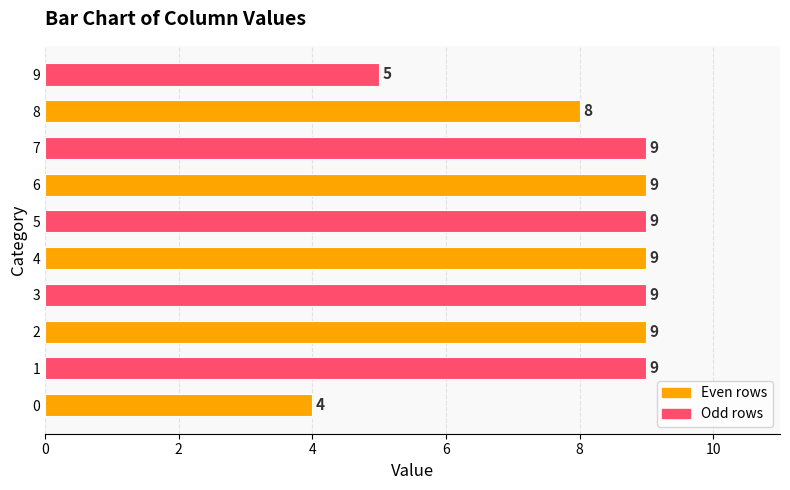

Reading bottom to top, transcribe all the data shown in this chart.

4	9	9	9	9	9	9	9	8	5